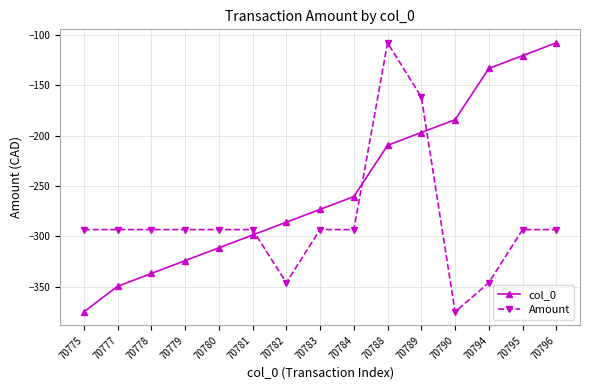

How many times do Amount and col_0 cross each other?

3